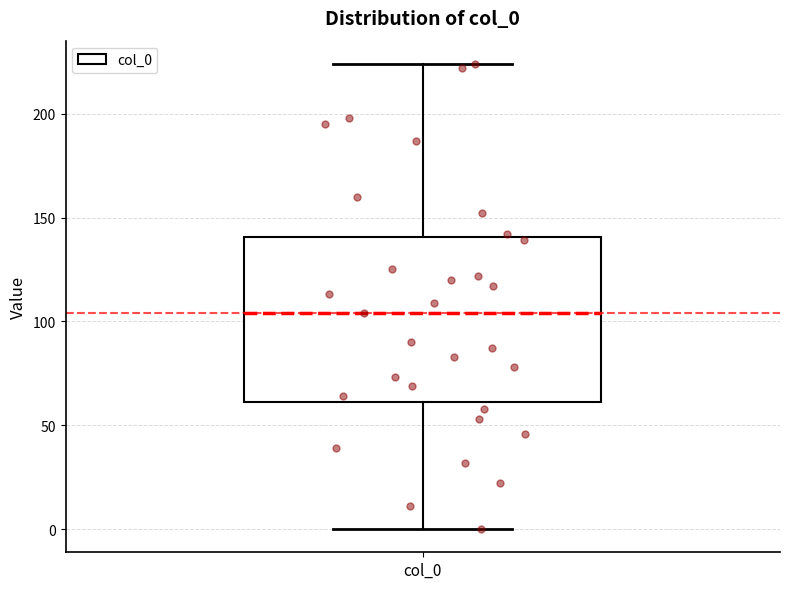

Transcribe this box plot: give where the median line is, the range the box spans, and where the two whiskers end, as read against the y-axis. The values are not printed on the chart, so give them approximately, as read against the axis.

median 105, box 60 to 140, whiskers 0 to 225